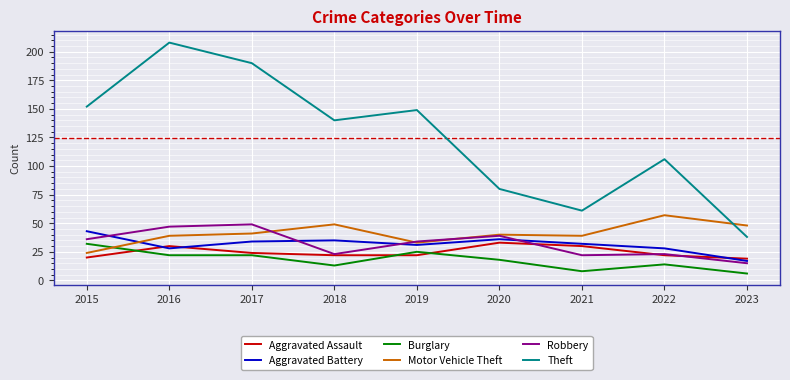

What is the sum of all Motor Vehicle Theft values?

370